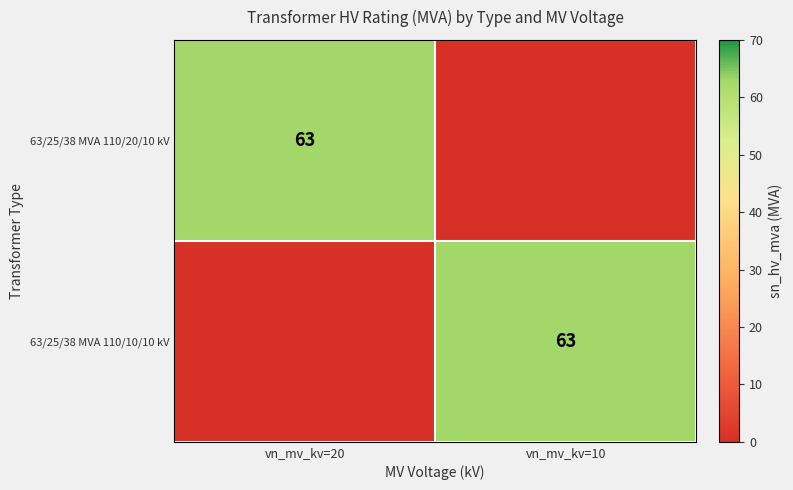

Is it true that 63/25/38 MVA 110/10/10 kV equals 109 at vn_mv_kv=10?

False